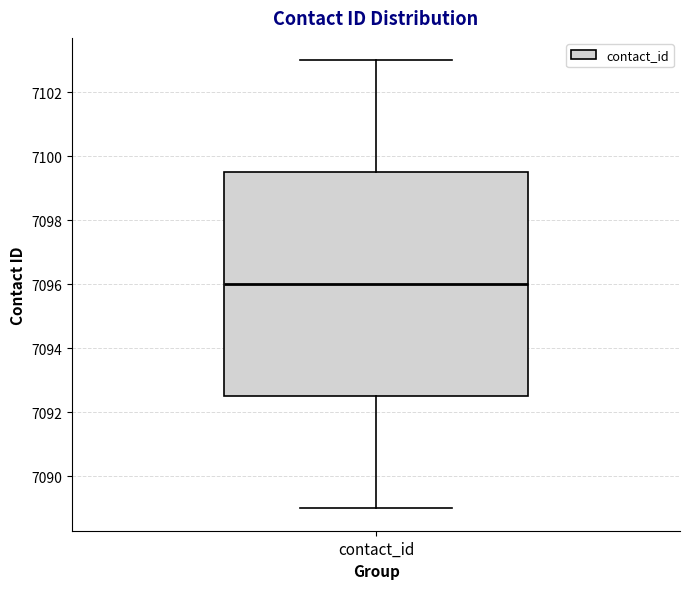

Transcribe this box plot: give where the median line is, the range the box spans, and where the two whiskers end, as read against the y-axis. The values are not printed on the chart, so give them approximately, as read against the axis.

median 7096.0, box 7092.6 to 7099.6, whiskers 7089.0 to 7103.0